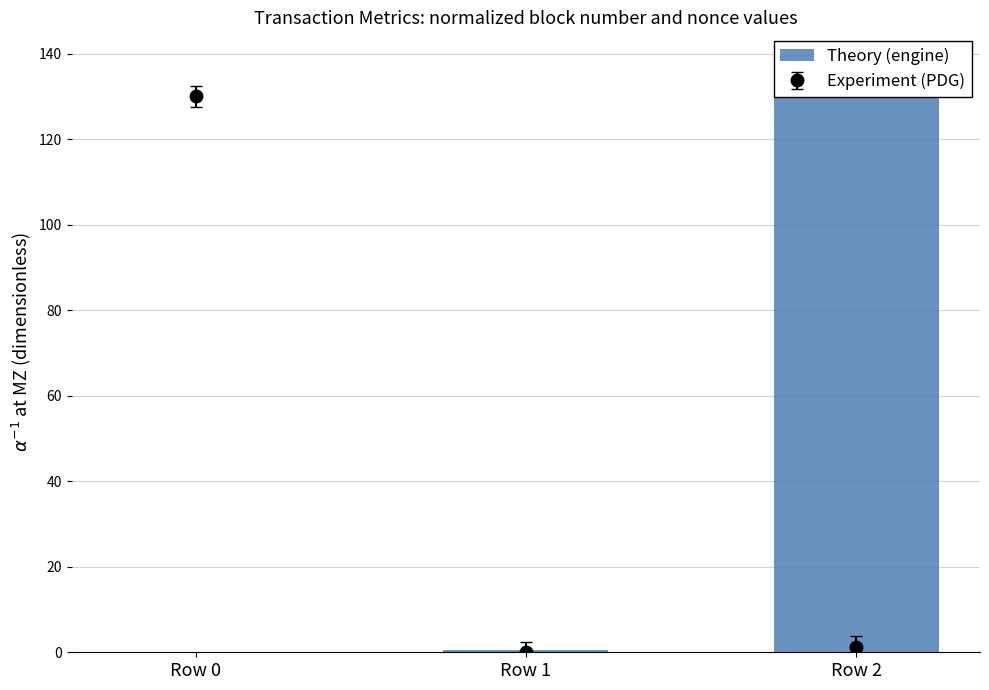

The value at Row 2 is 72.3. True or false?

False